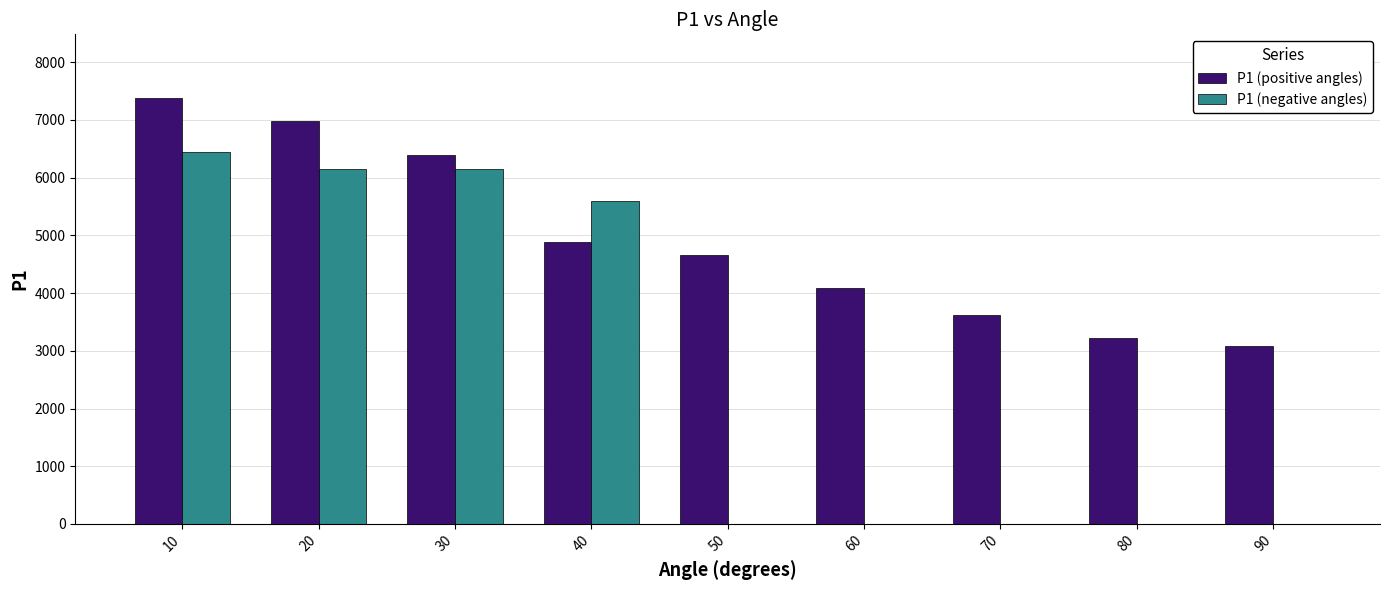

What is the sum of the P1 (positive angles) values at 80 and 70?

6844.8